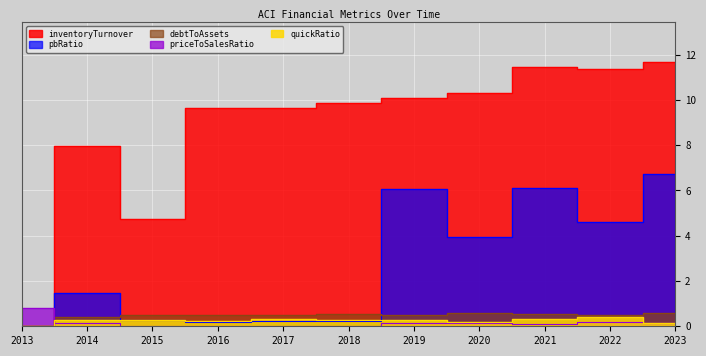

True or false: inventoryTurnover and debtToAssets intersect in this chart.

False